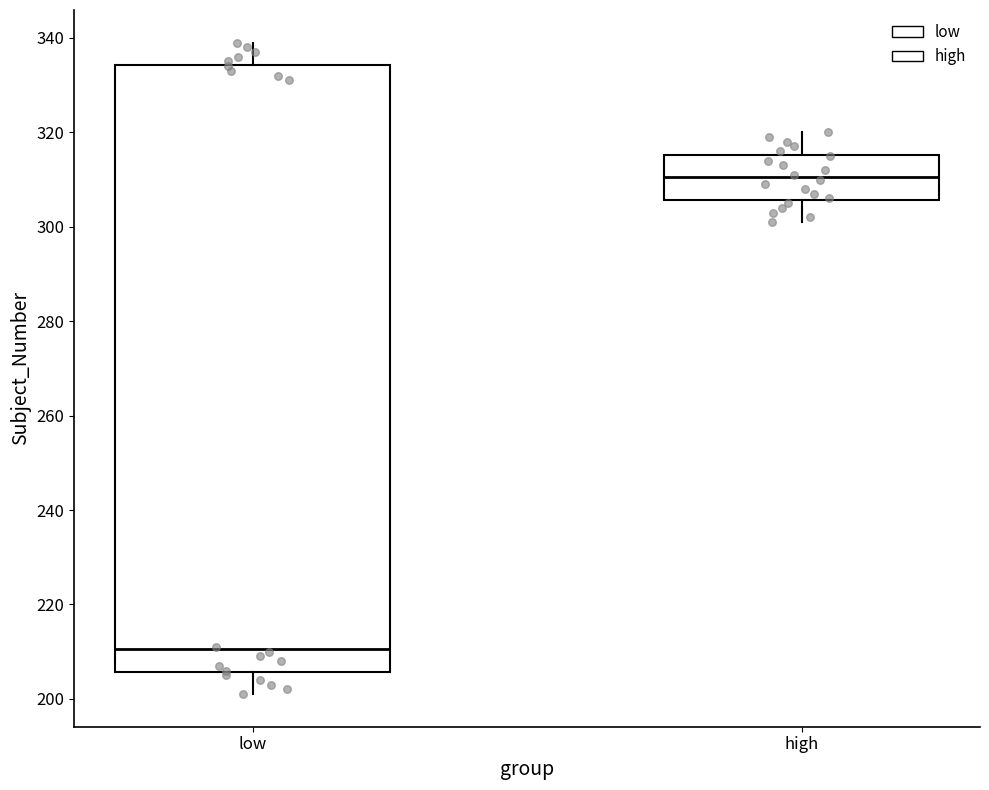

Which box's median line is the lowest?

low